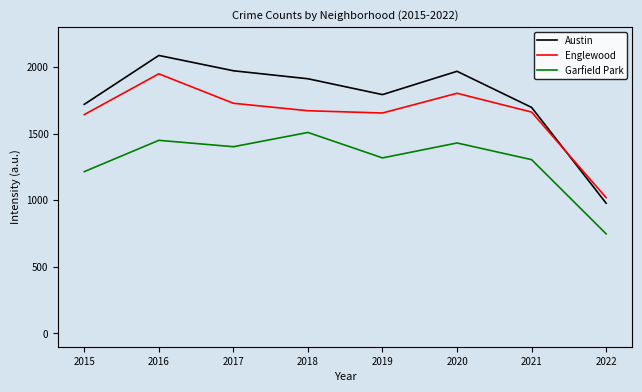

List the series in order of their peak value, highest first.

Austin, Englewood, Garfield Park